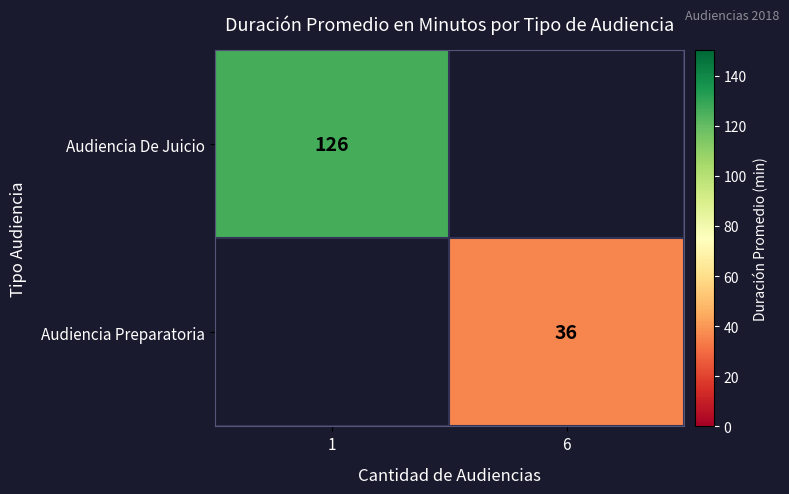

The value of Audiencia De Juicio at 1 is 194. True or false?

False